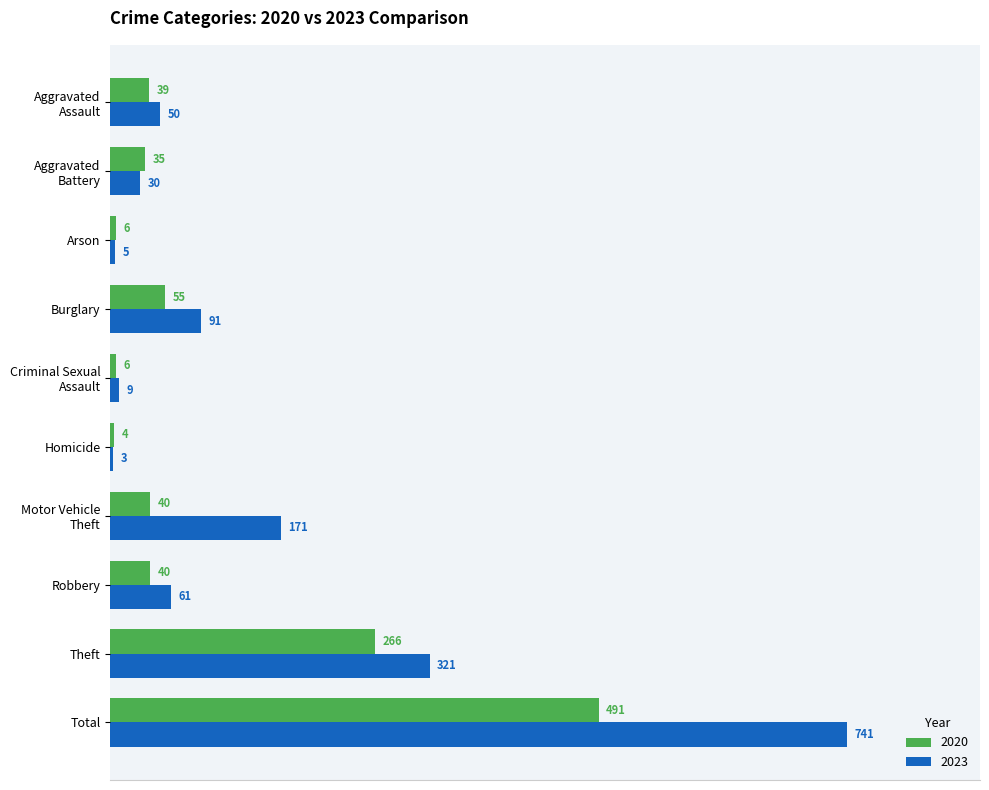

What is the maximum value shown in the chart?

741